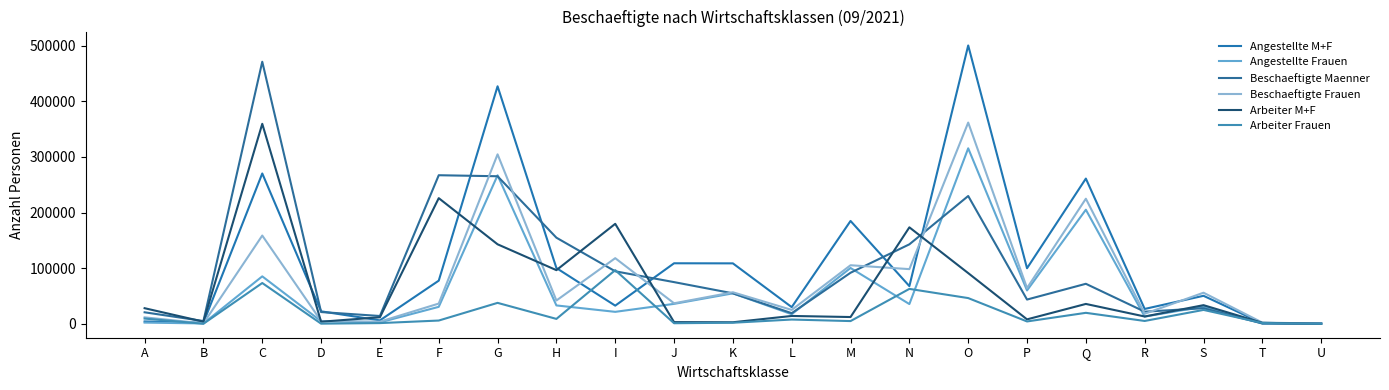

Is the value of Arbeiter Frauen at N greater than the value of Angestellte Frauen at E?

Yes